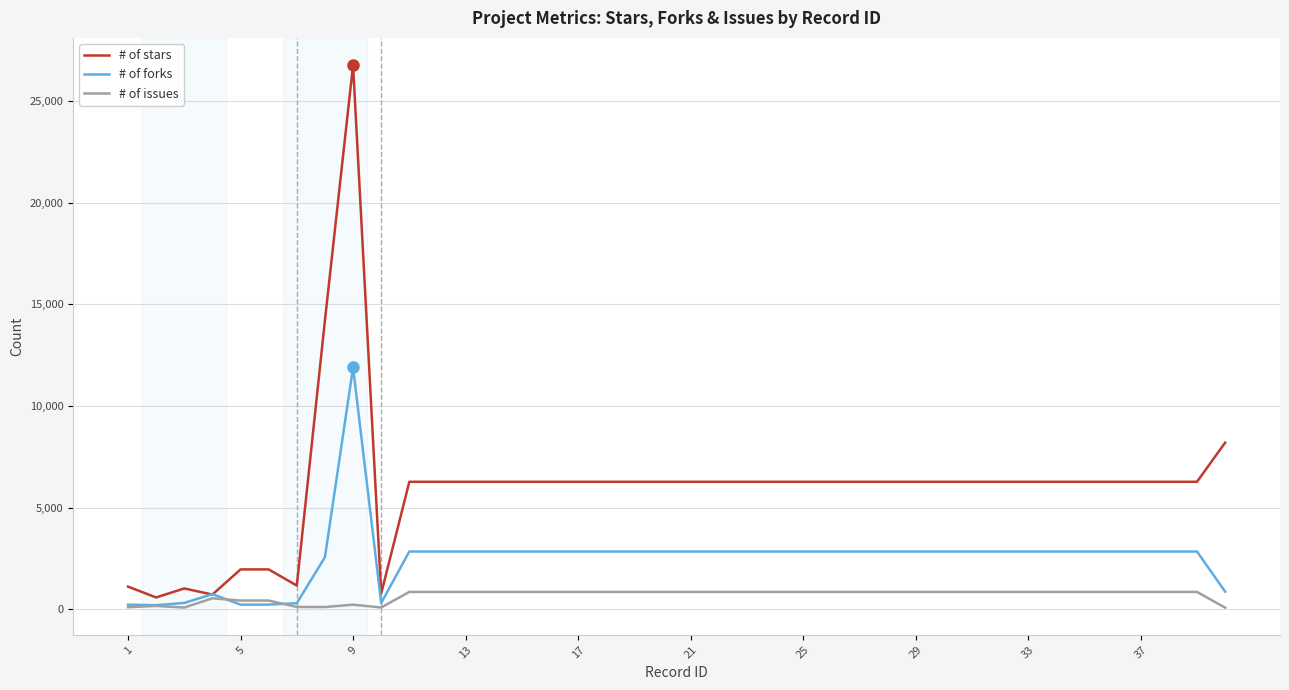

Does the chart have visible grid lines?

Yes